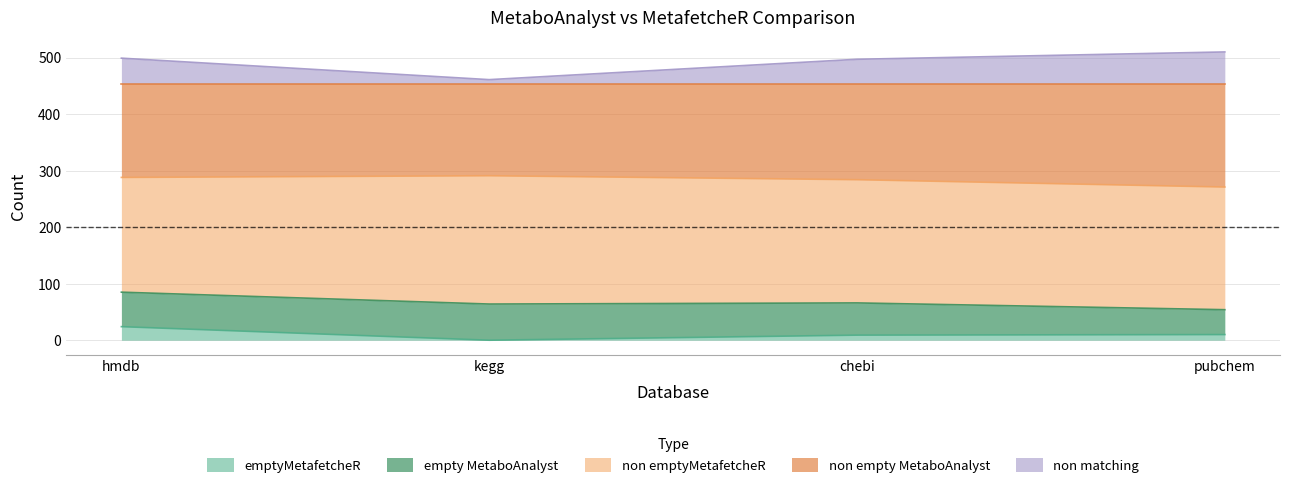

What is the highest value of the emptyMetafetcheR series?

24